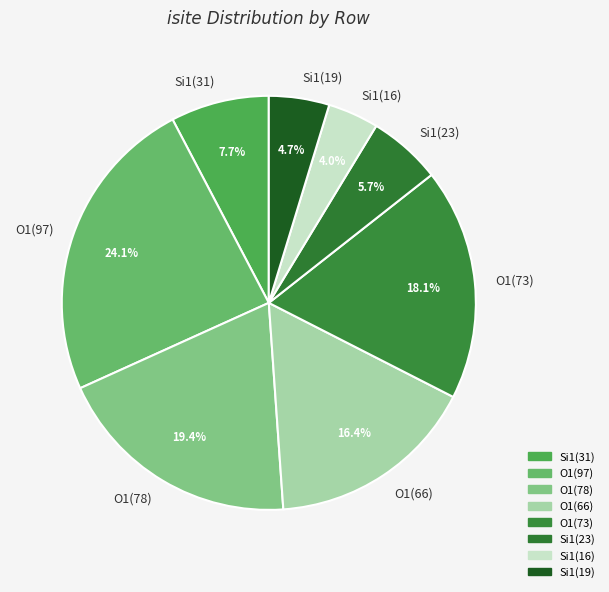

Is there any slice that represents more than half of the pie?

No